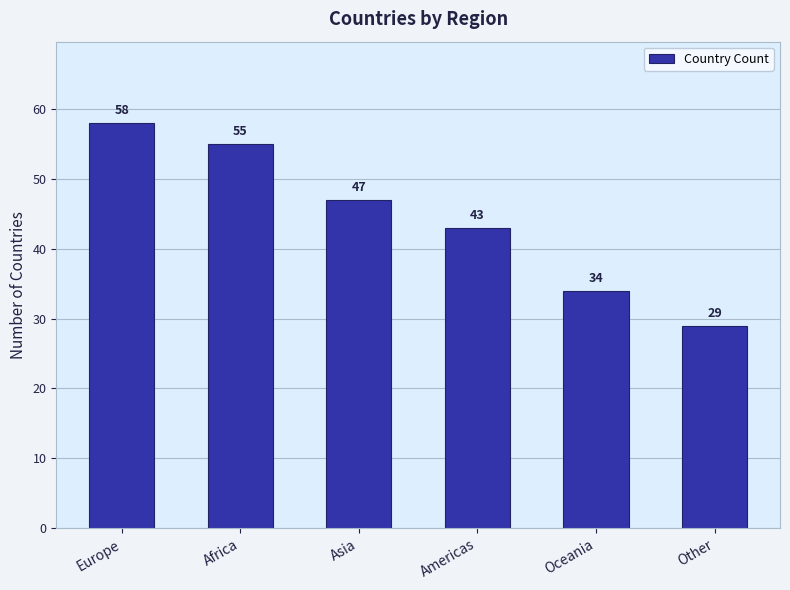

Where does the data first go above 47?

Europe